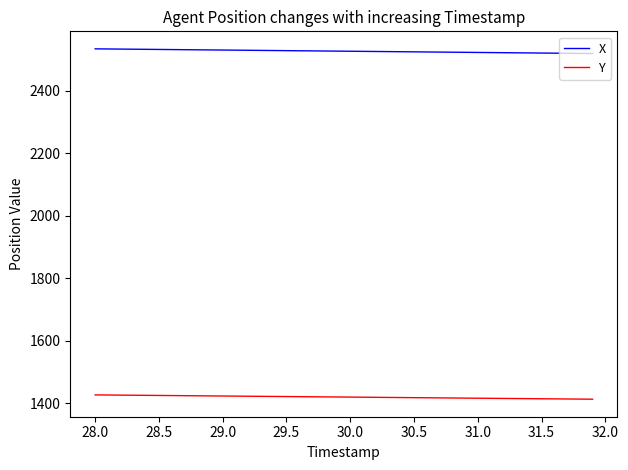

Which series has the largest total across all categories?

X